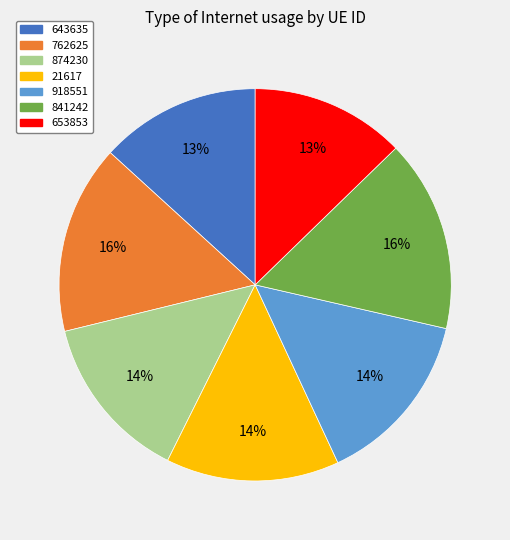

Is it true that 21617 is 22% of the pie?

False